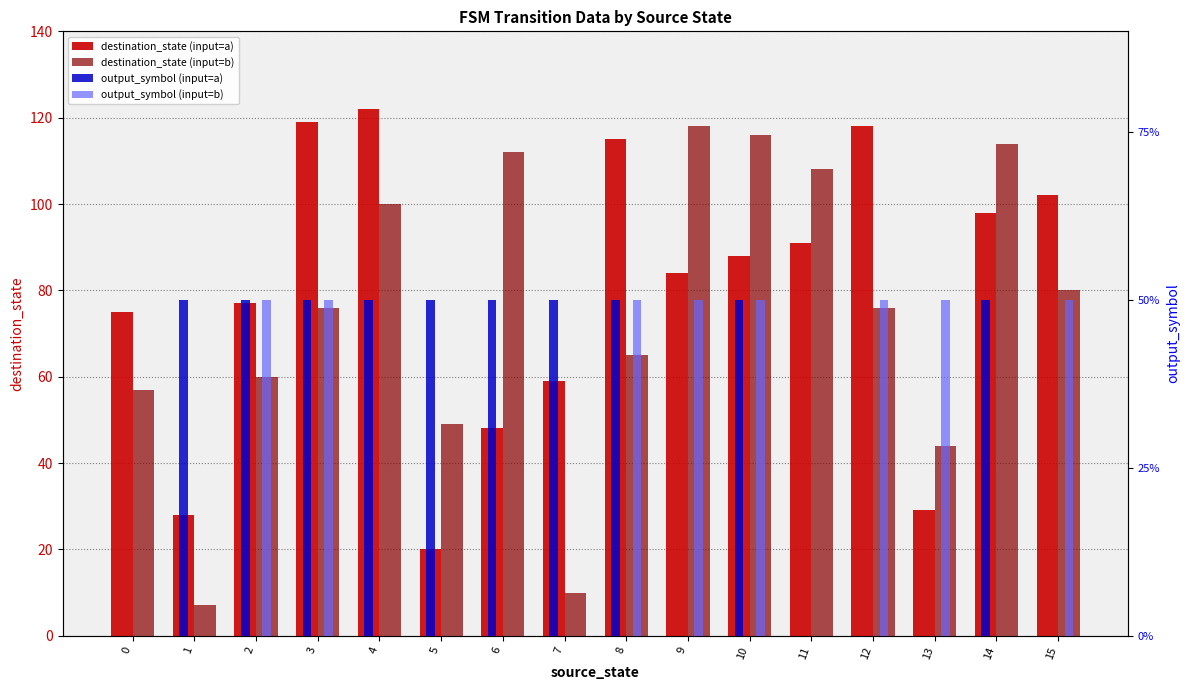

Which has a higher value, 15 or 2?

15